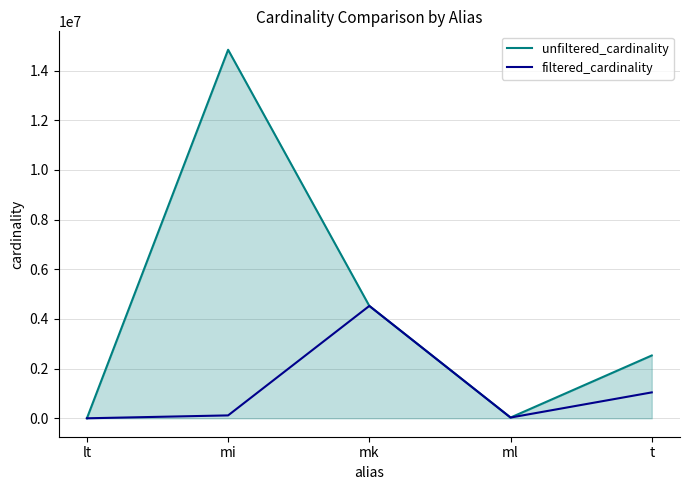

Which series has the largest total across all categories?

unfiltered_cardinality